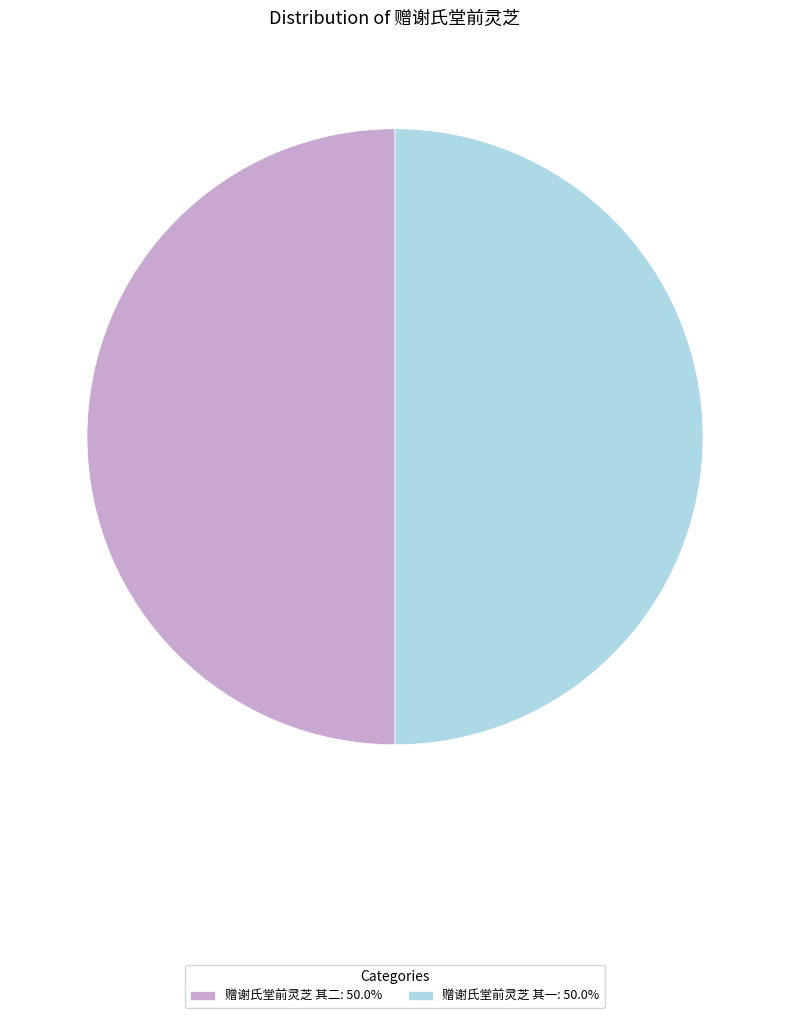

Count the number of slices in the pie.

2